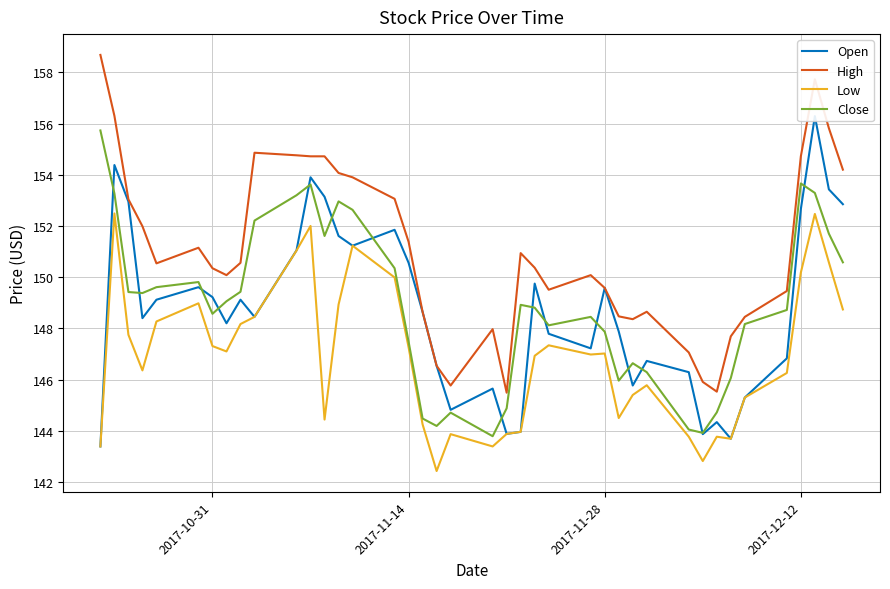

True or false: High and Low cross at least once.

False